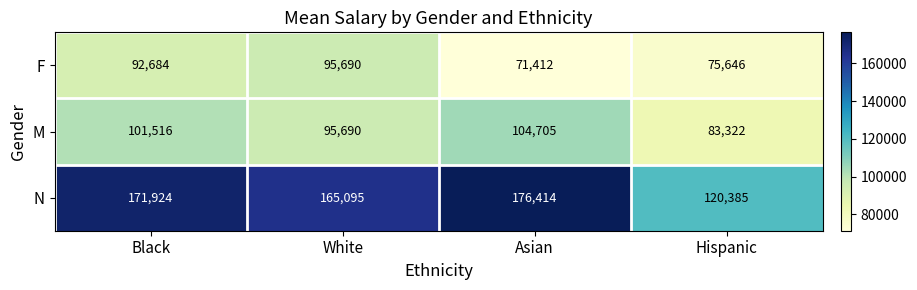

What is the sum of the M values at Asian and White?

200395